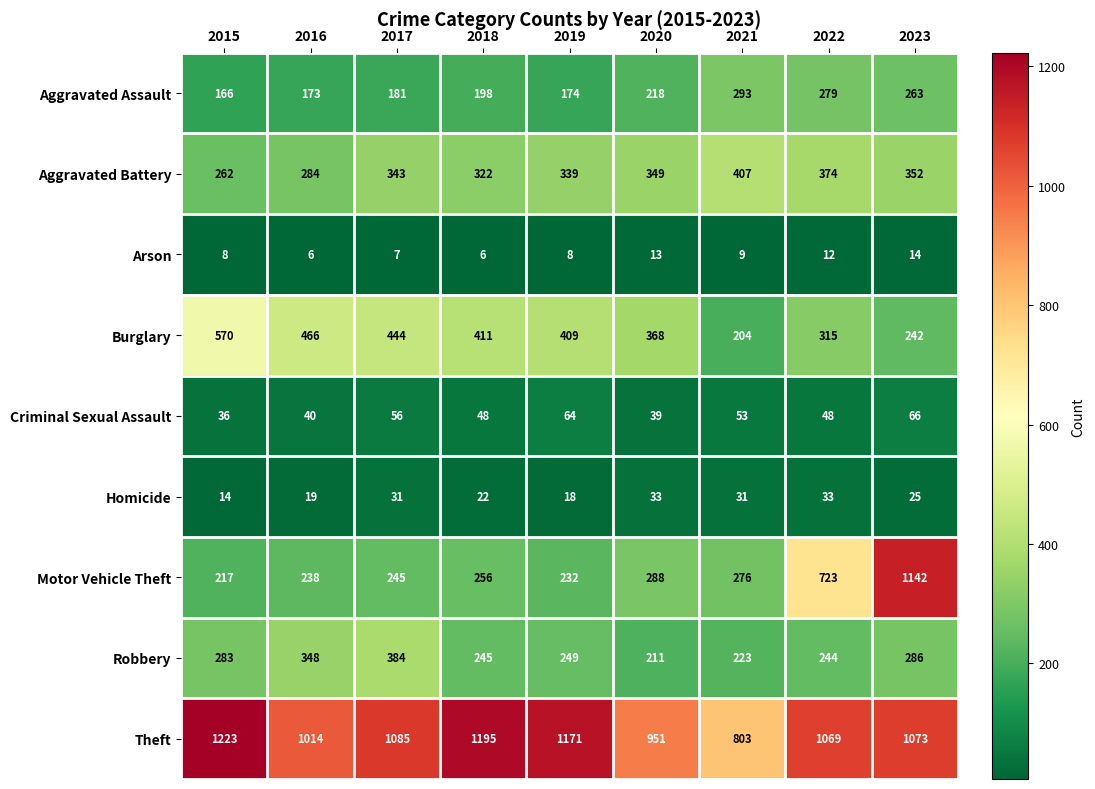

Which category has the highest value across all series?

2015